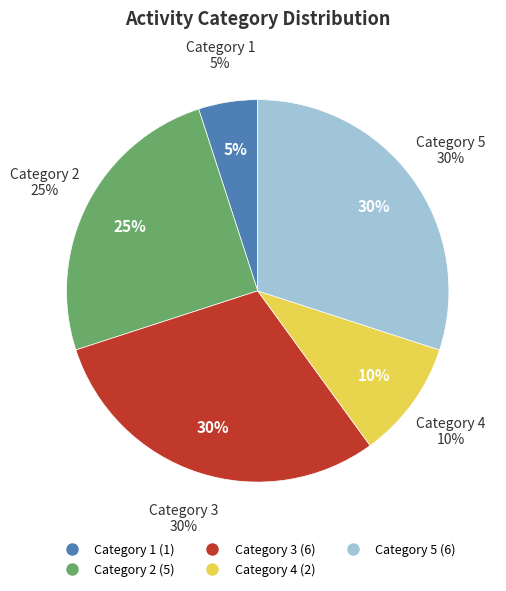

Which category has the biggest portion of the pie?

3